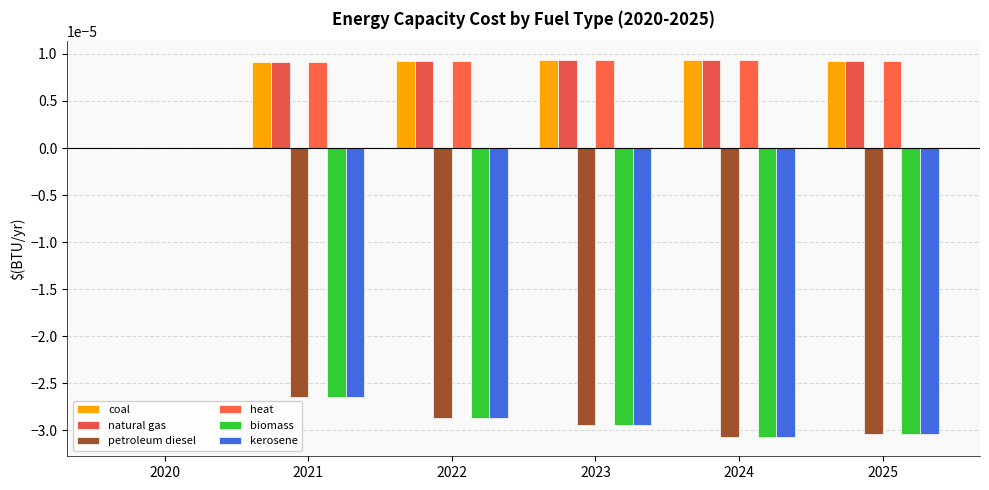

Is the value of biomass at 2023 greater than the value of kerosene at 2025?

Yes